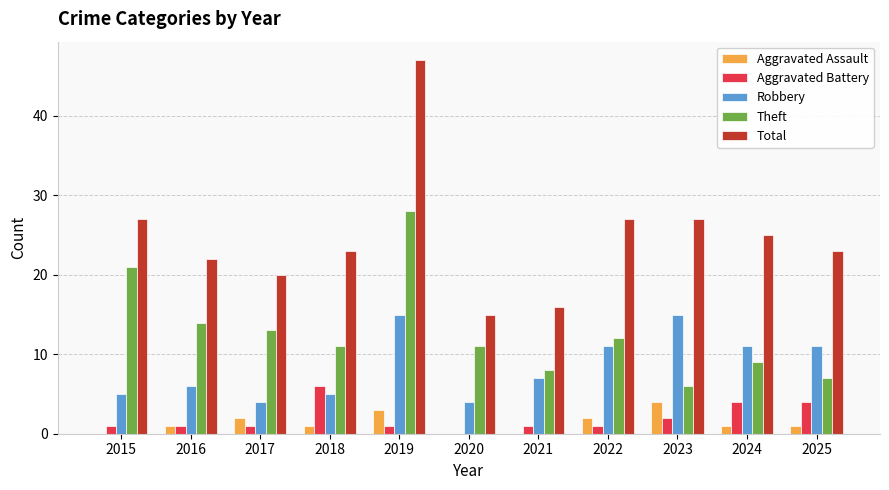

Which series has the largest range (max minus min)?

Total